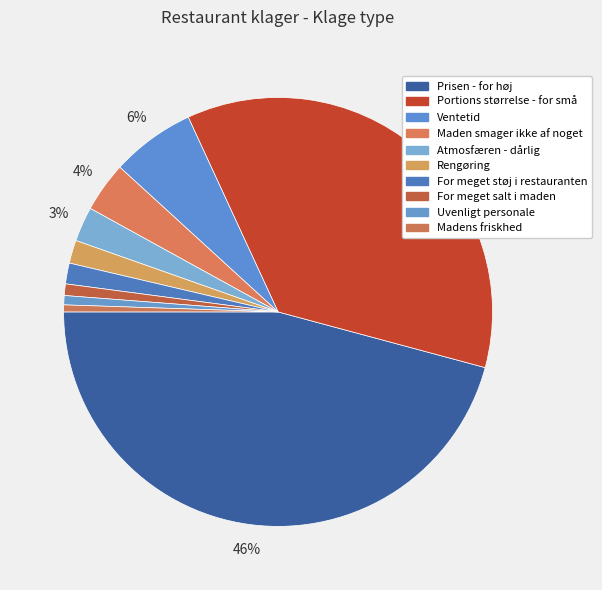

To the nearest percent, what is the average slice percentage?

10%